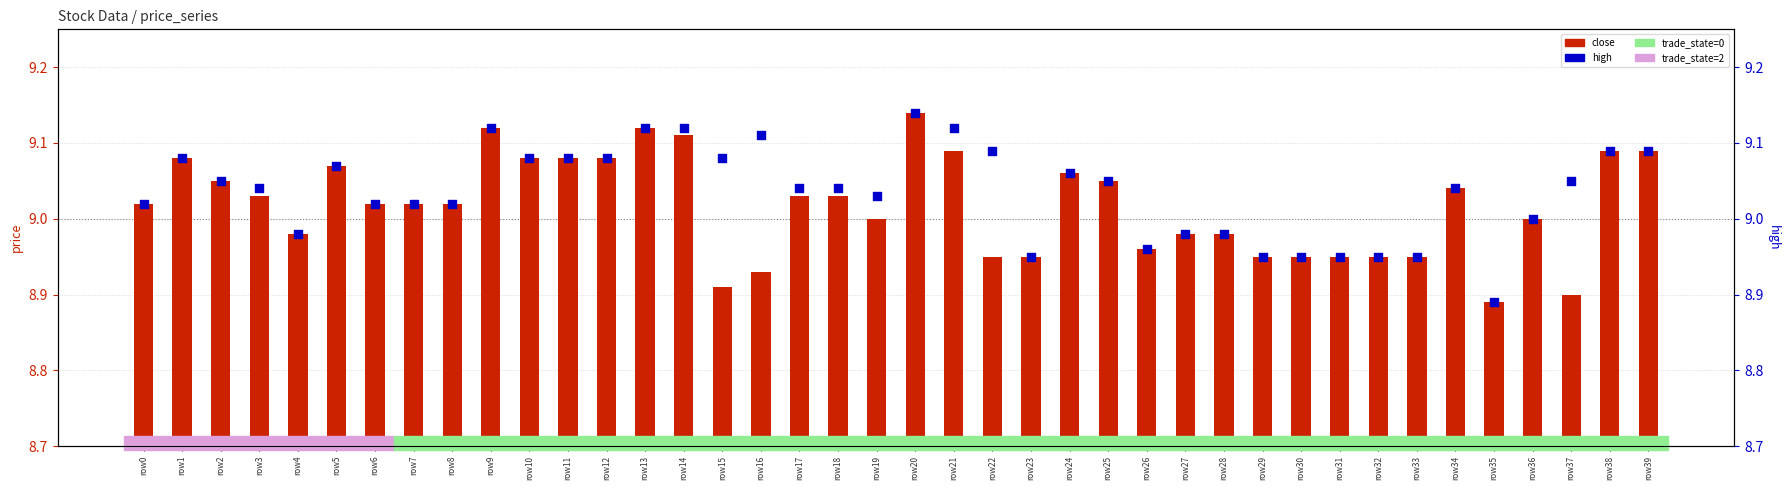

Which series has the largest Y range (max minus min)?

close